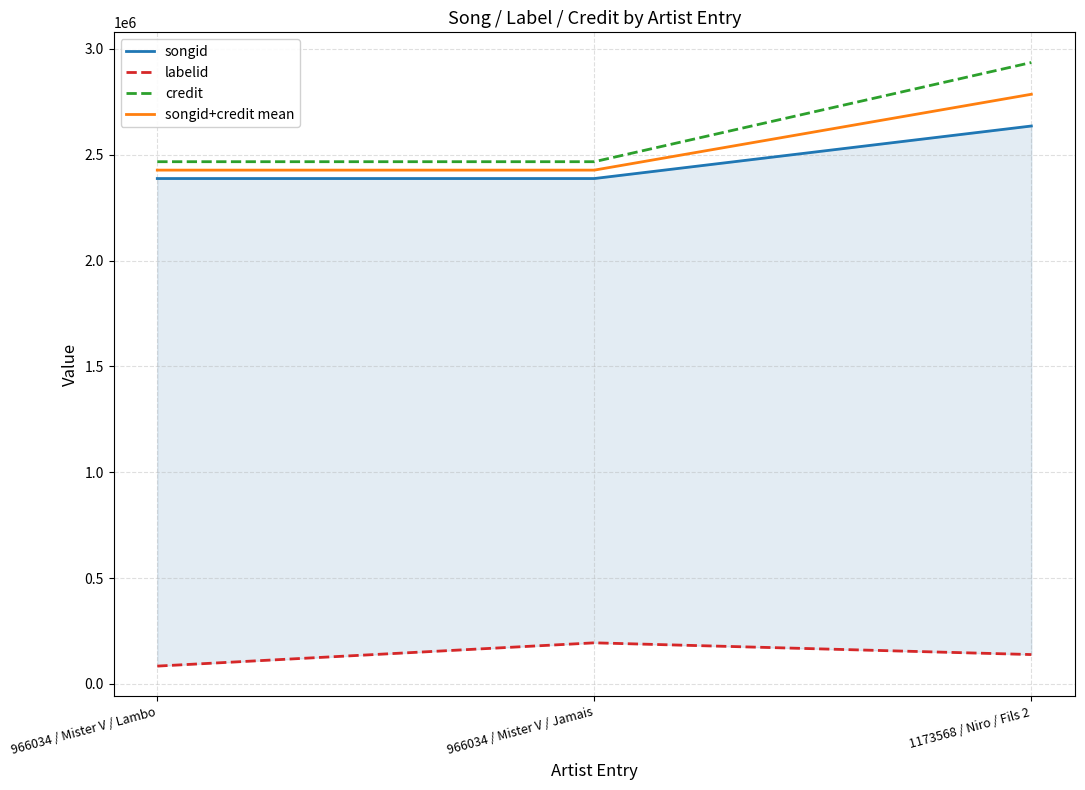

Where is credit nearest to the value 2701706?

966034 / Mister V / Lambo